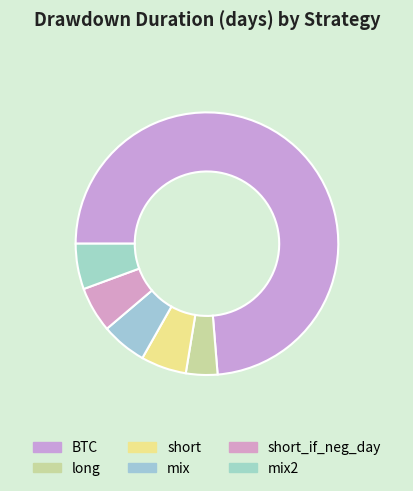

Combined, do short_if_neg_day and mix2 account for over 50%?

No